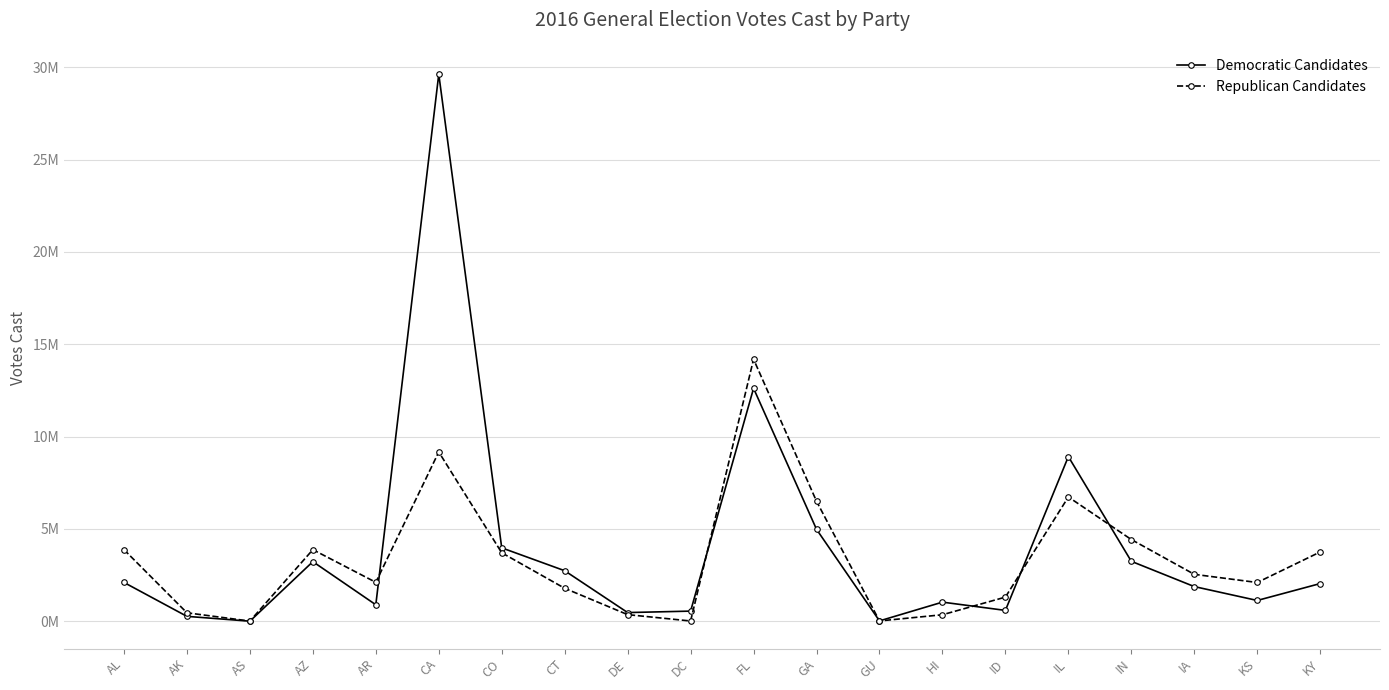

What is the label of the 1st point from the right?

KY